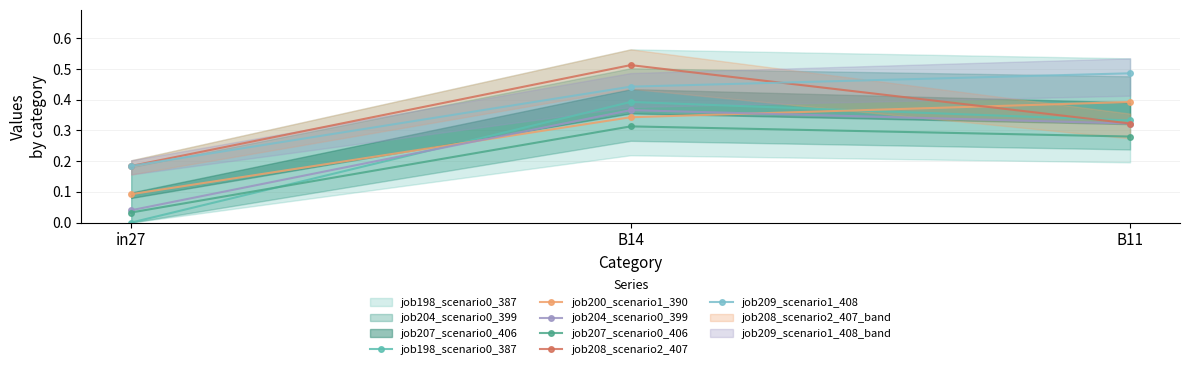

What is the label of the 2nd point from the left?

B14